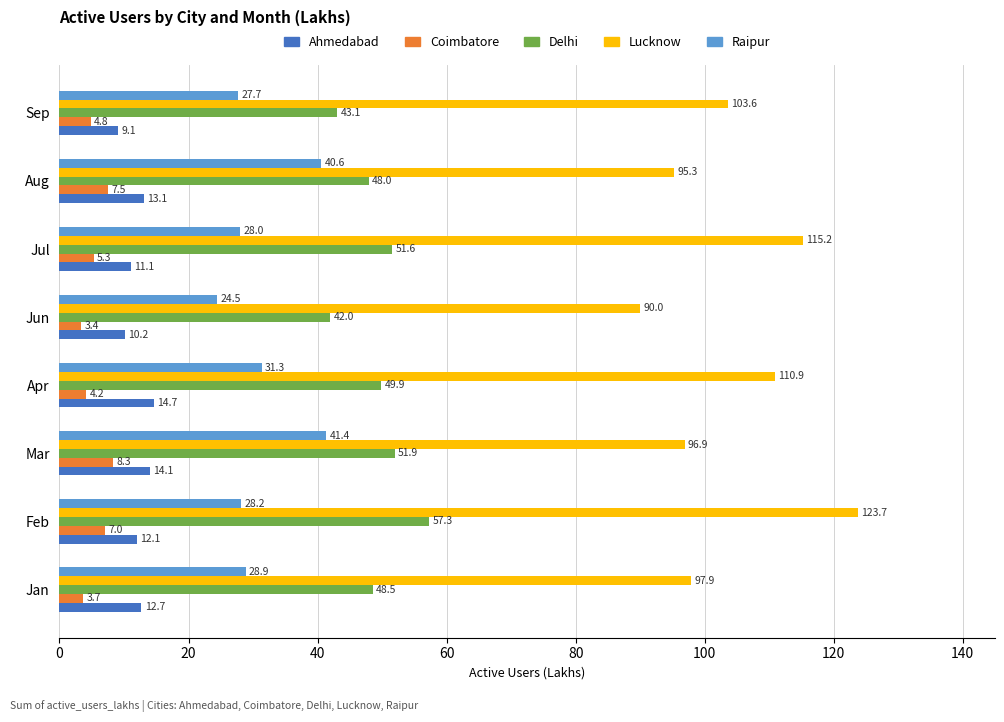

Which label corresponds to the largest value in the chart?

Feb